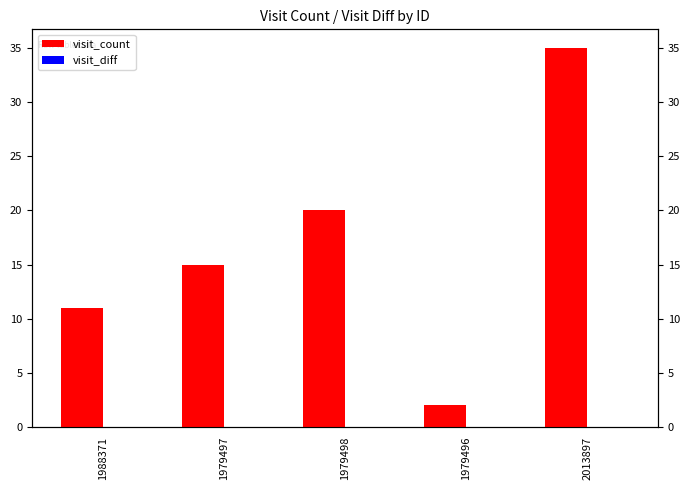

What is the label of the 5th bar from the left?

2013897